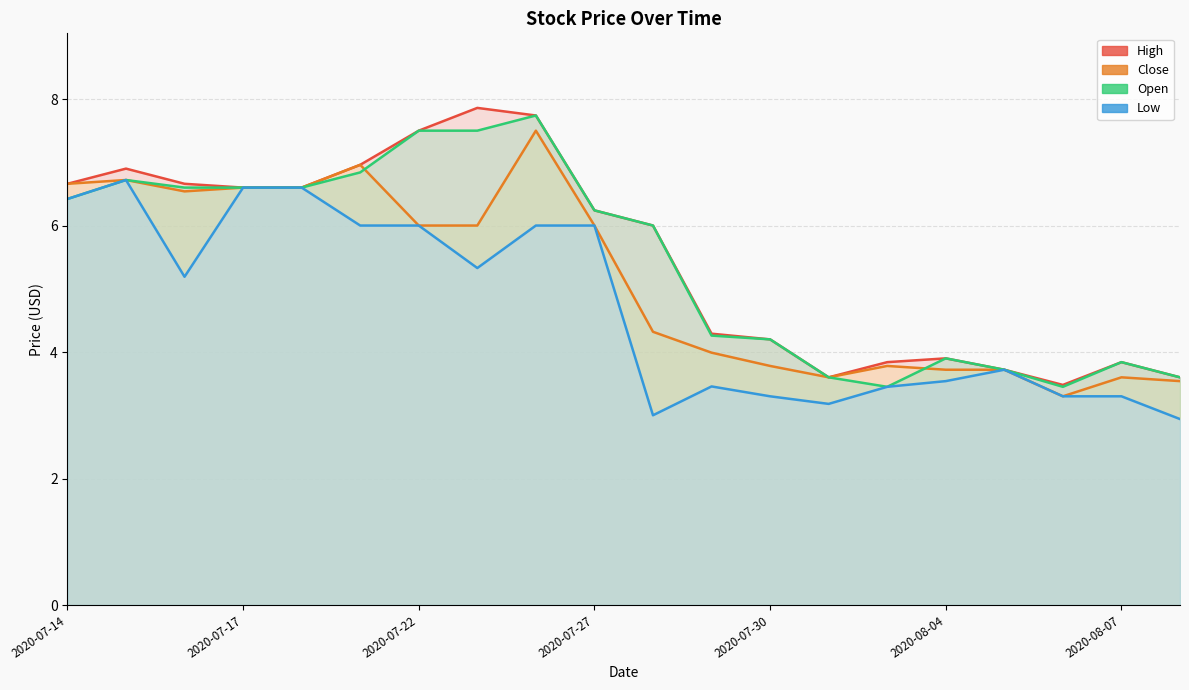

Is the value of High at 2020-07-17 greater than the value of Open at 2020-07-14?

Yes